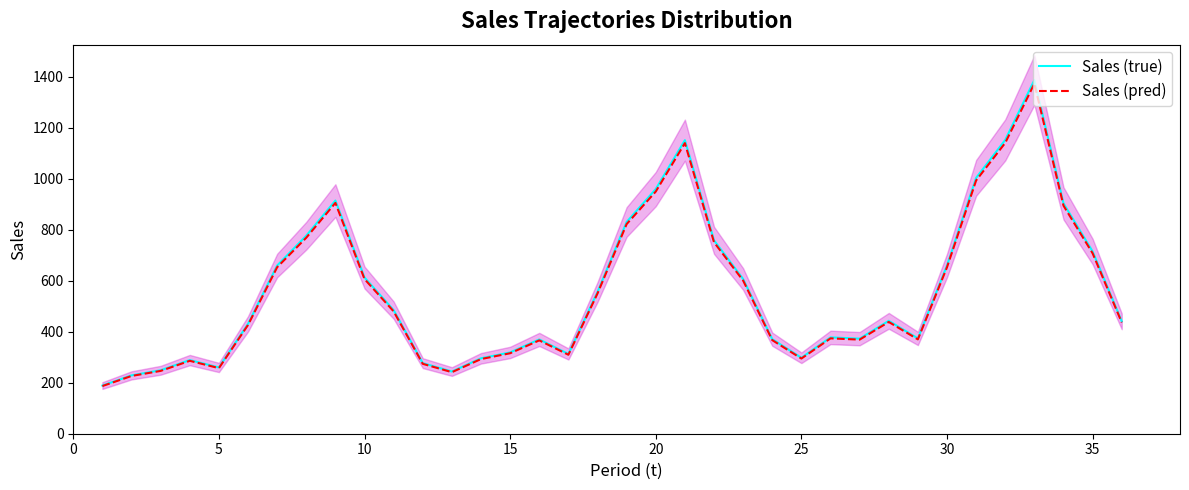

What is the approximate value of Sales (pred) at 25?

295.0